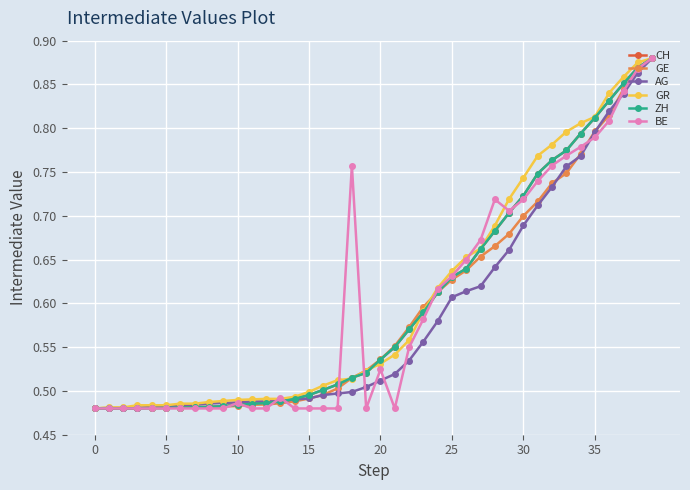

At how many categories does at least one series exceed 0?

40